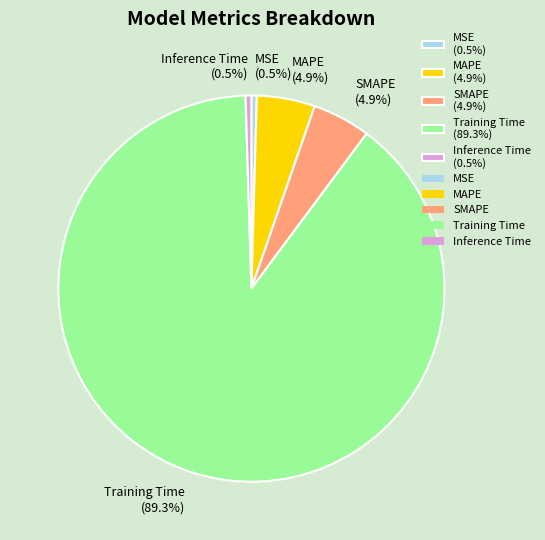

What percentage is NOT represented by MAPE (4.9%)?

95.1%